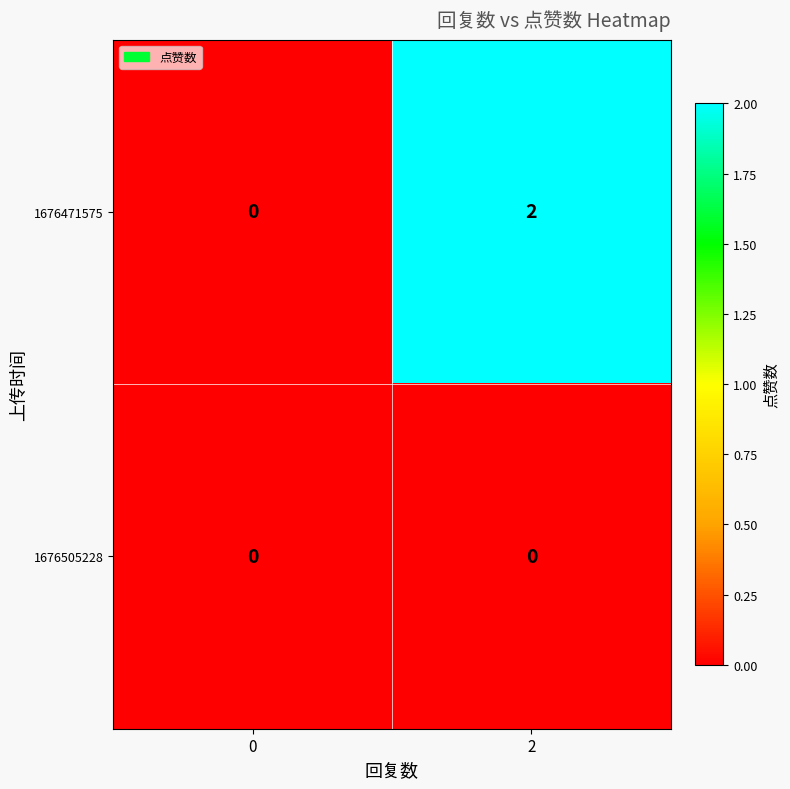

At 2, list the series in order from smallest to largest.

1676505228, 1676471575